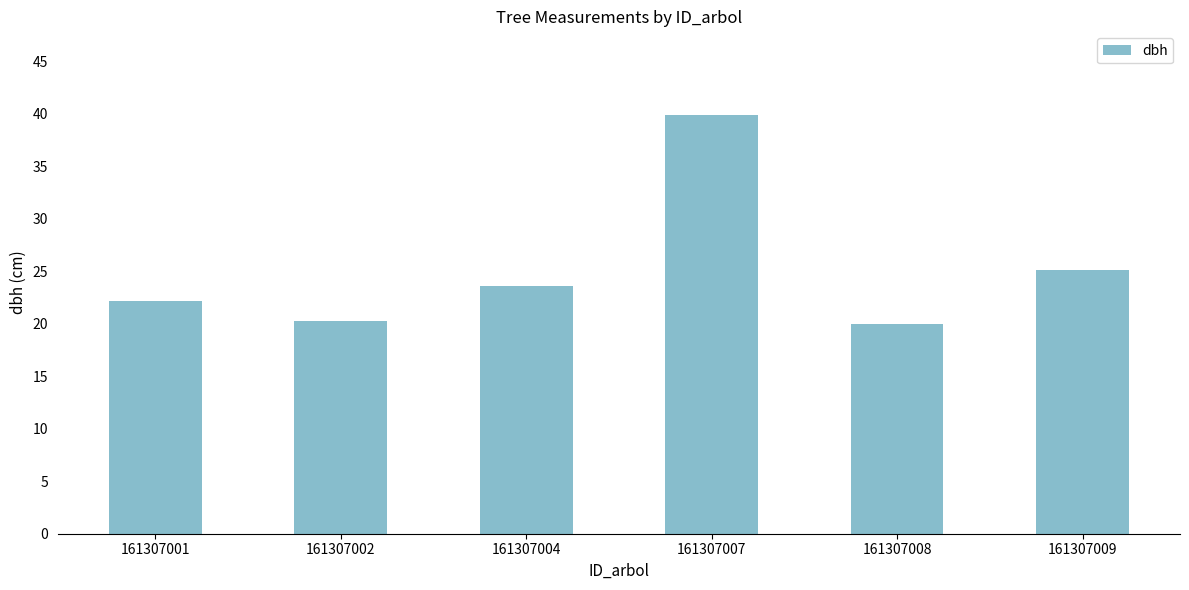

The value at 161307002 is 28.0. True or false?

False